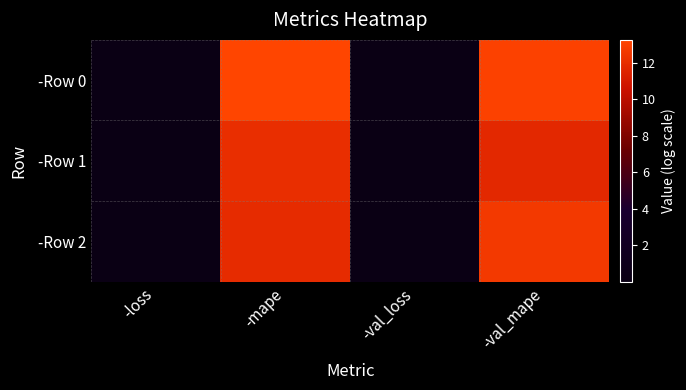

Which series changed the most between -mape and -val_loss?

-Row 0